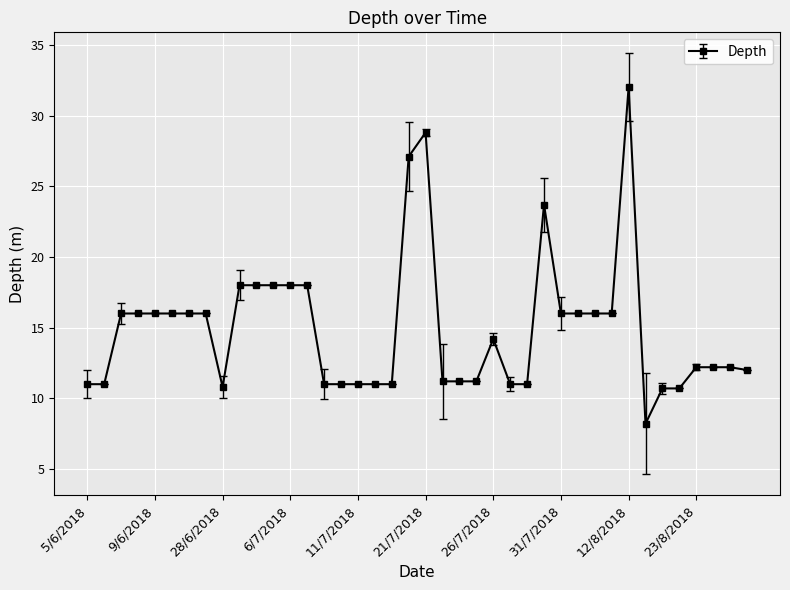

What is the difference between the maximum and minimum values?

23.8